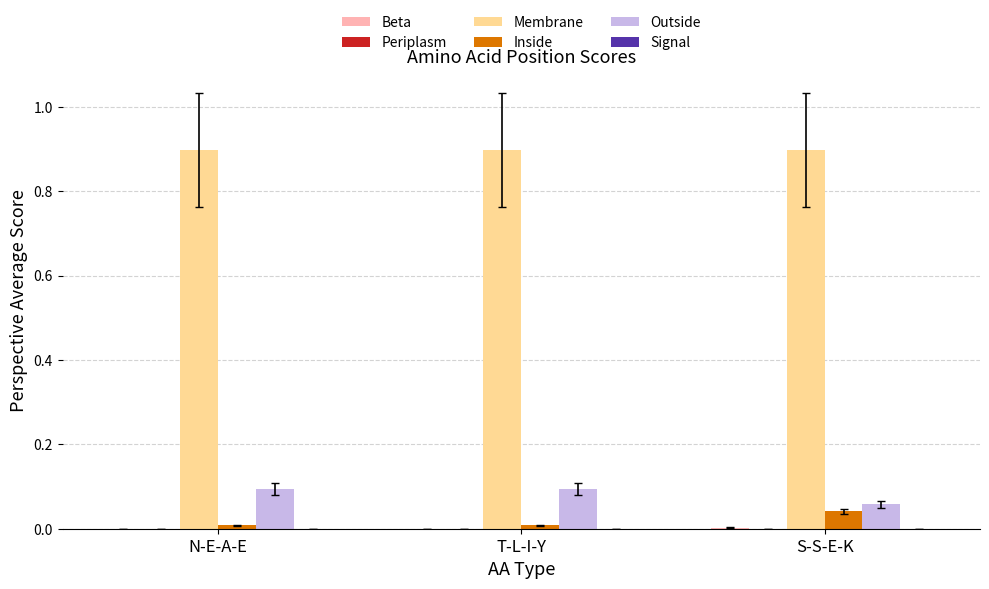

At which label does Inside reach its peak?

S-S-E-K